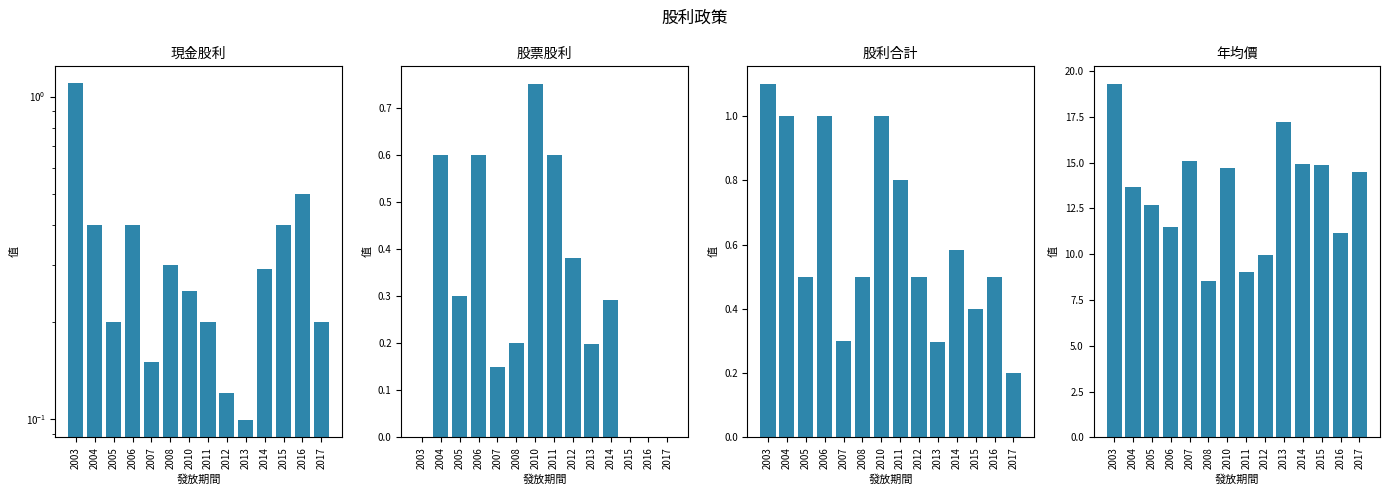

Is it true that 現金股利 equals 0.4 at 2004?

True